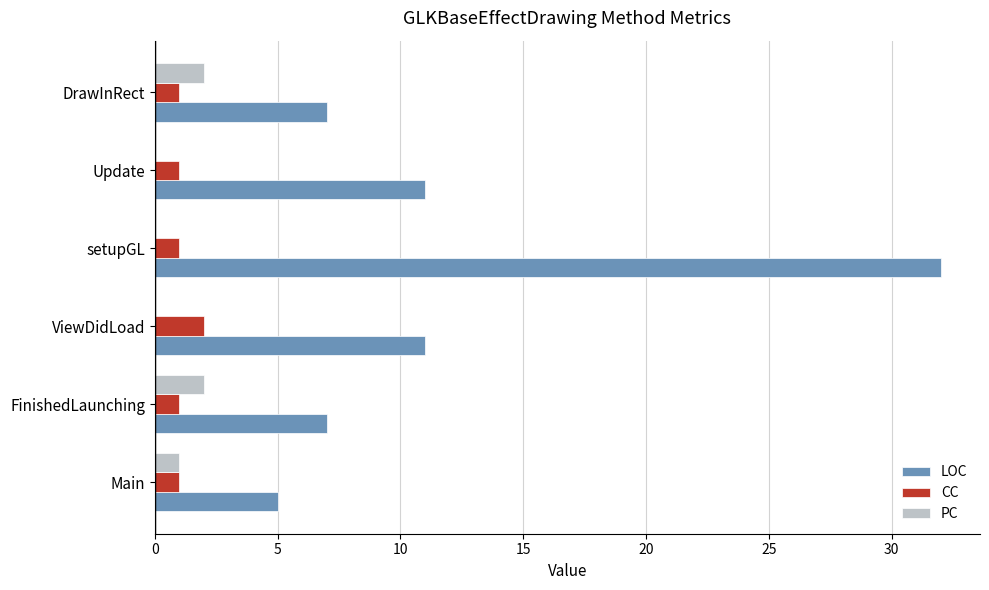

The value of PC at Update is 0. True or false?

True